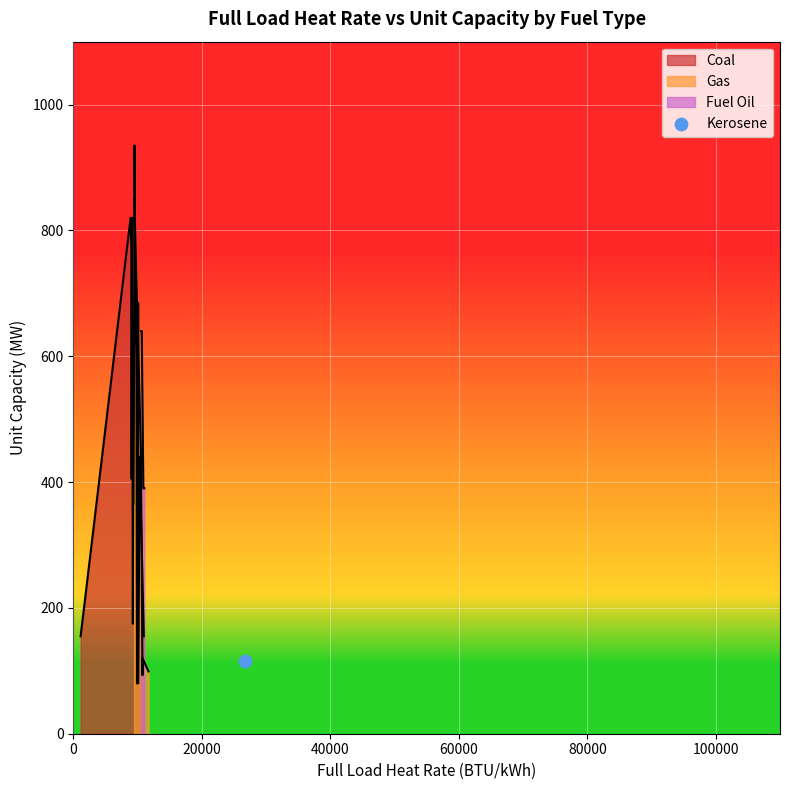

What is the change in value from 9 to 23?

+16